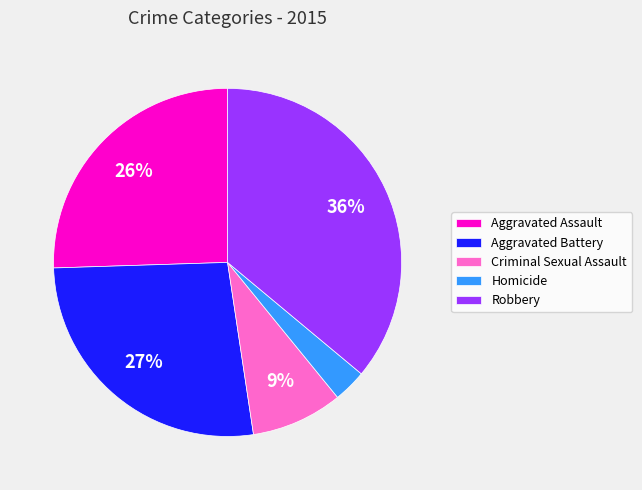

How many slices are in this pie chart?

5